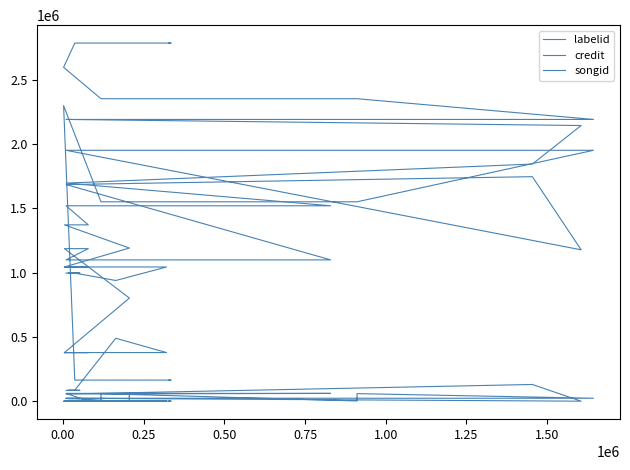

What are all the series names shown in the legend?

labelid, credit, songid